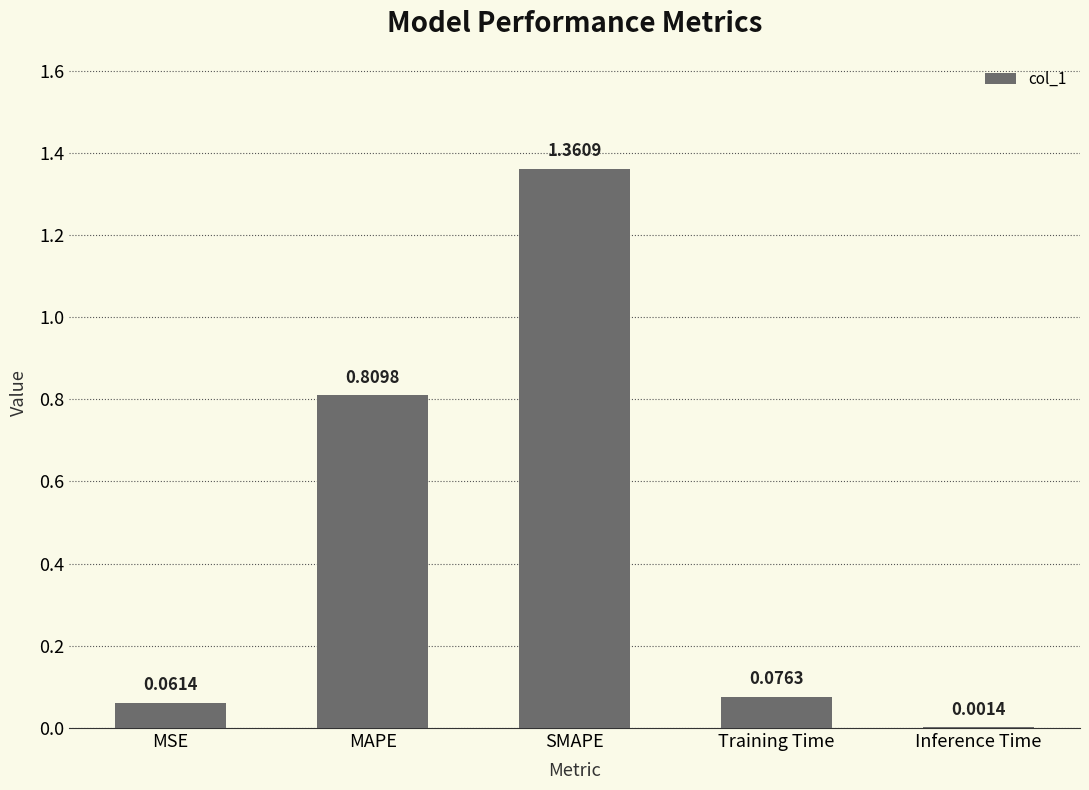

What is the change in value from MSE to Inference Time?

-0.1